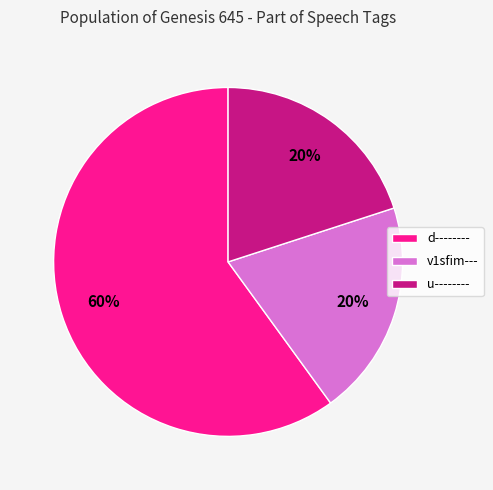

How many slices are in this pie chart?

3